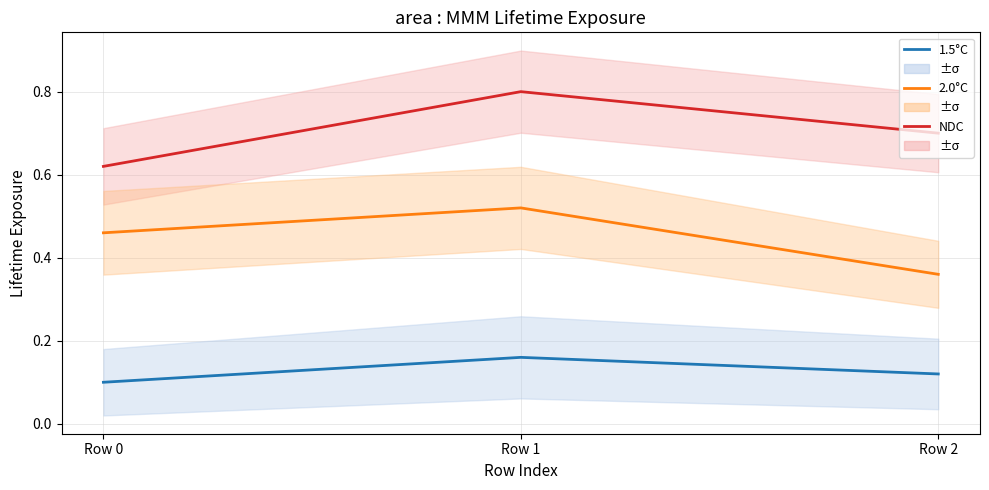

What is the difference between the highest and lowest values at Row 0?

0.5